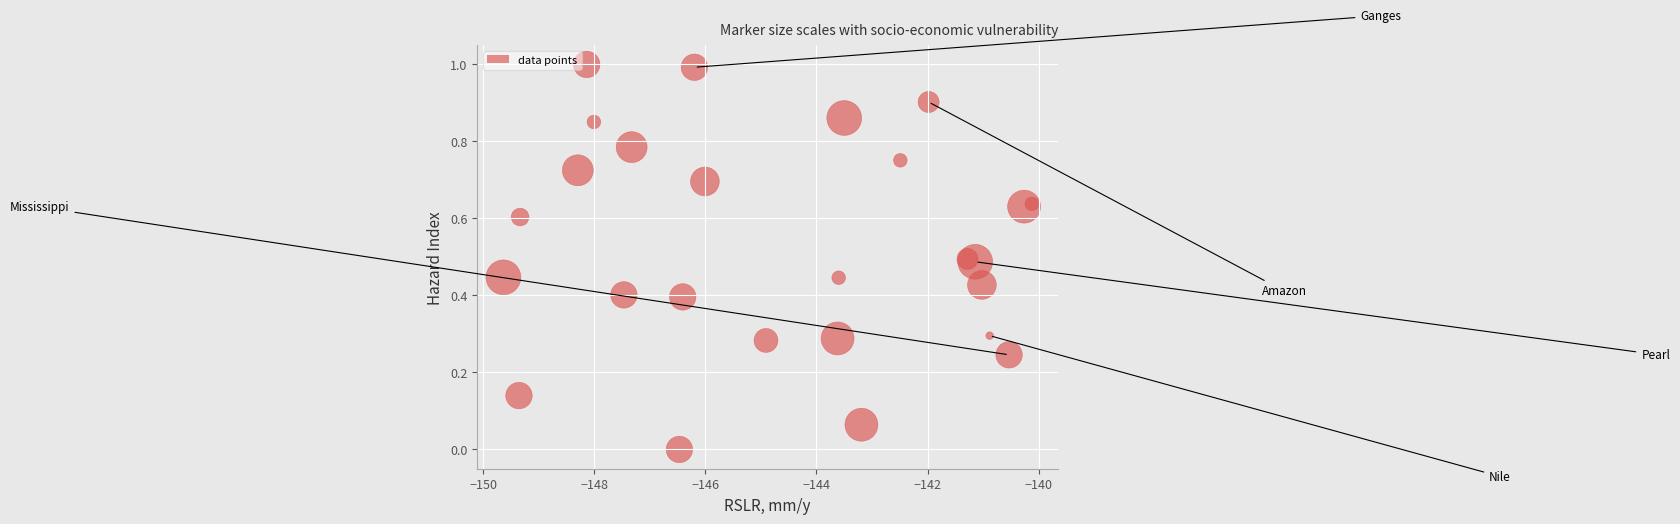

What is the range of X values (max minus min)?

9.5